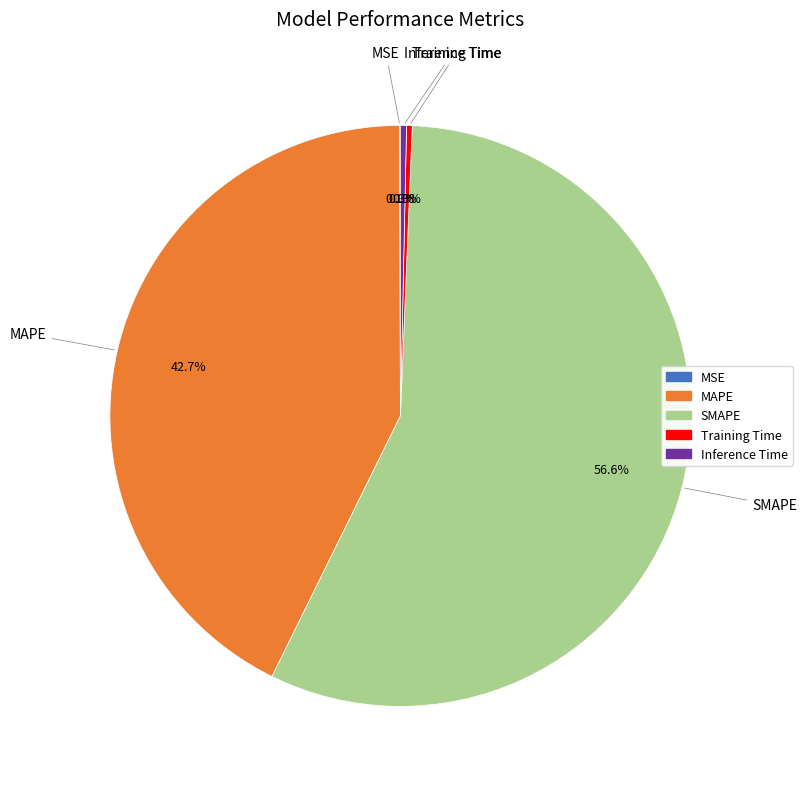

What is the largest slice in the pie chart?

SMAPE